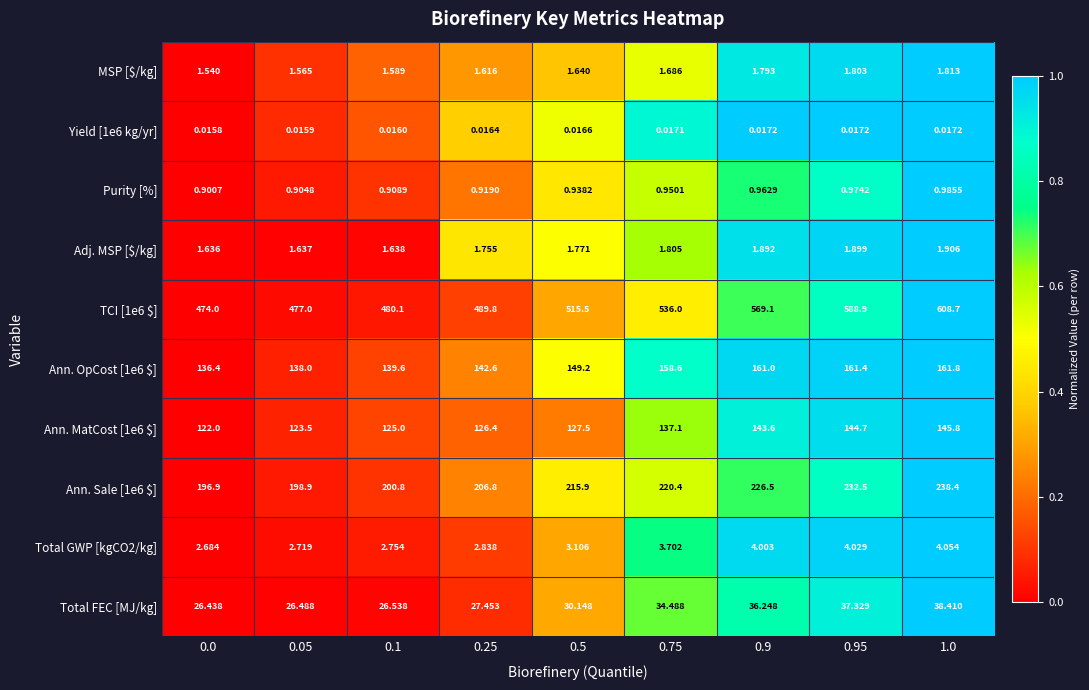

What is the greatest value displayed?

608.7